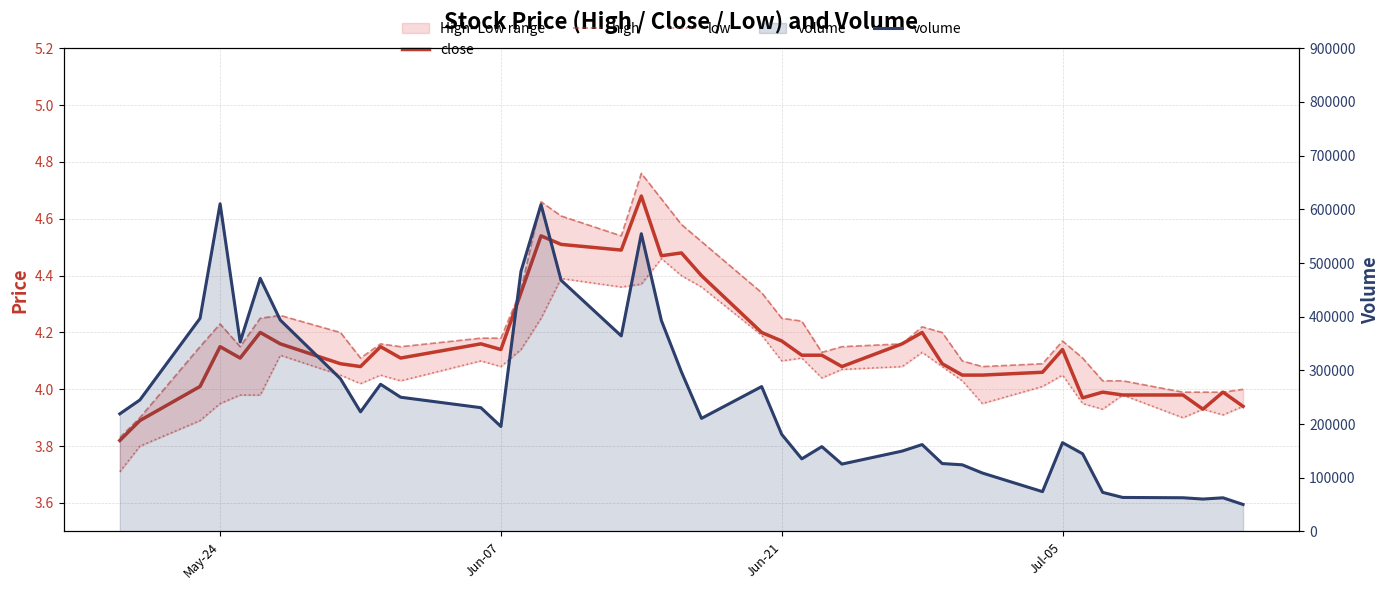

How many data points in low are less than 4?

14